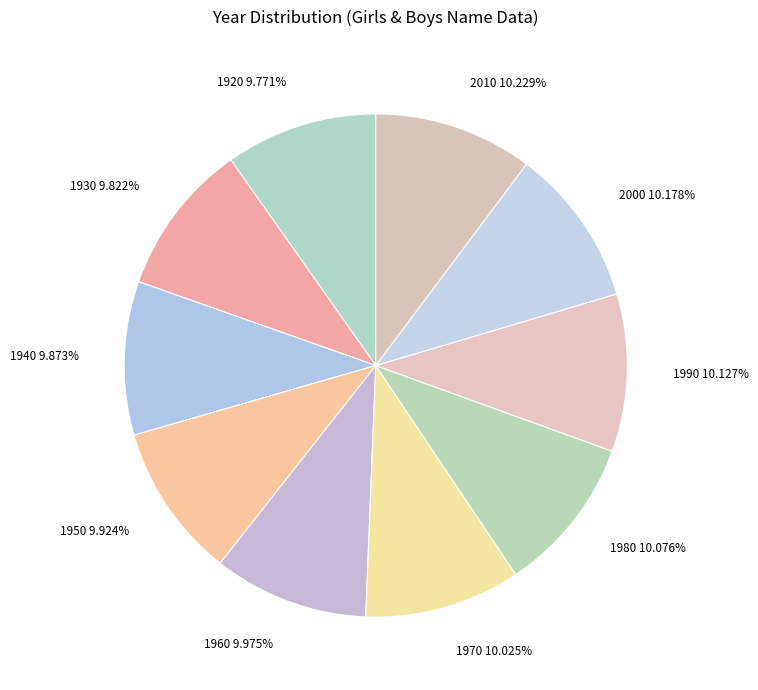

What percentage is the 1920 slice, to the nearest percent?

10%